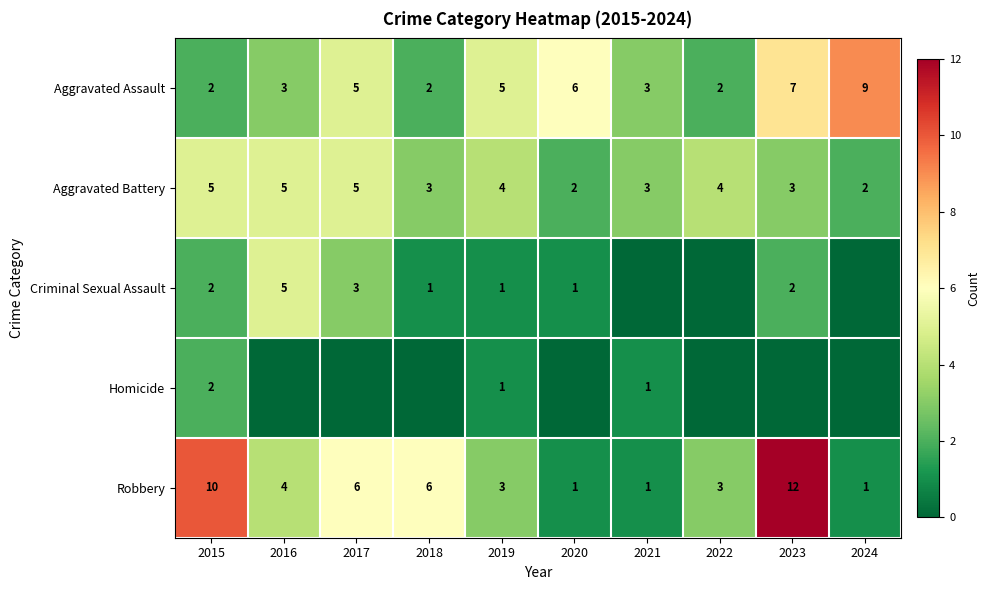

At which label does Robbery first exceed 4?

2015